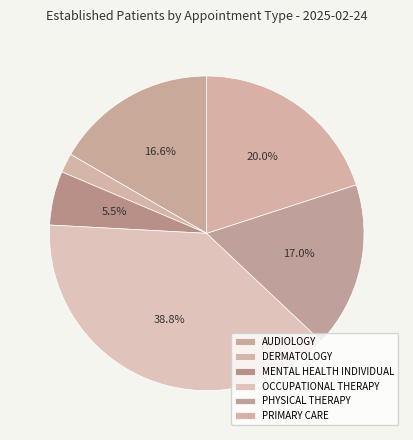

How many segments does this pie chart have?

6